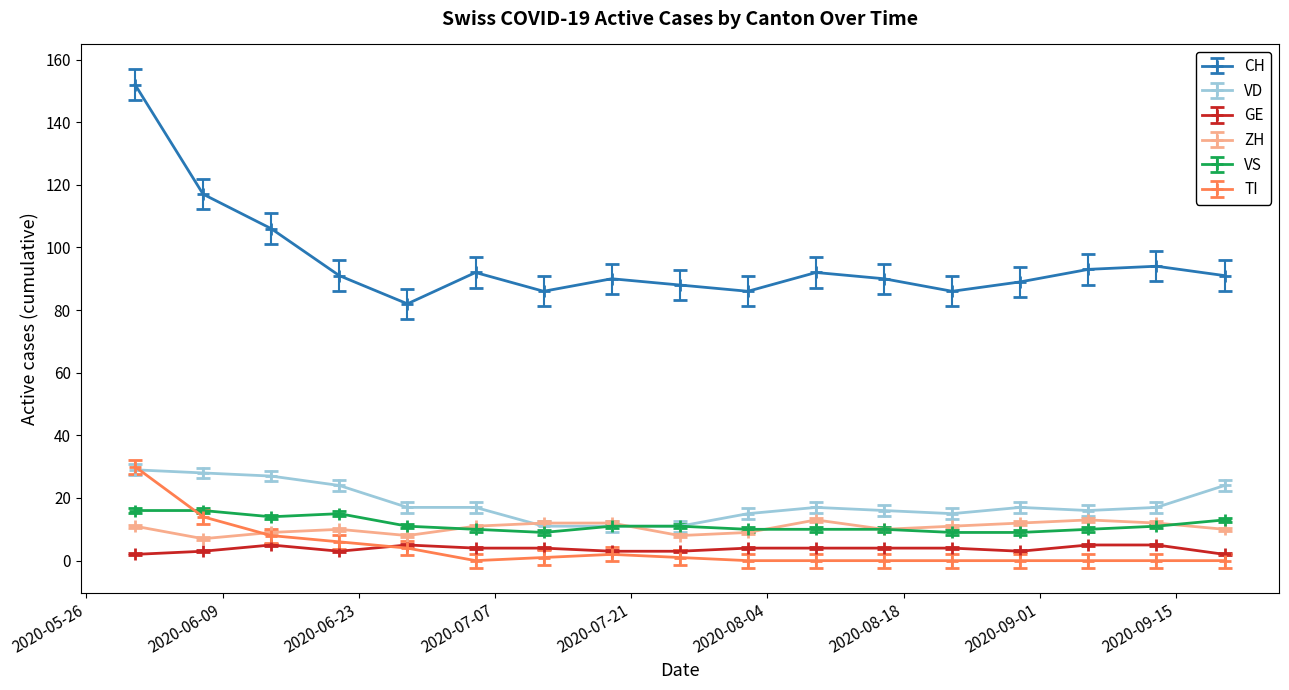

How many ZH values are between 9 and 12?

12